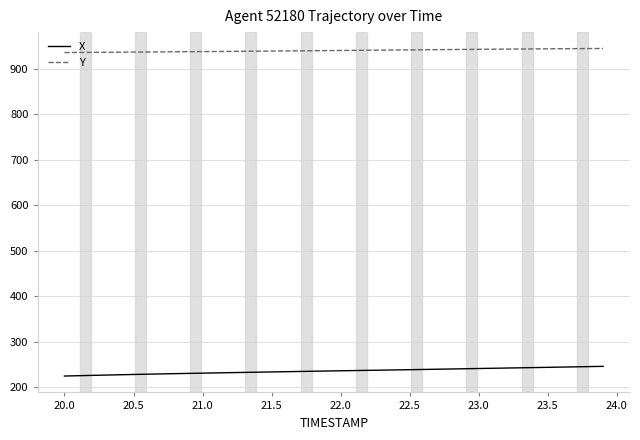

List the series in order of their peak value, lowest first.

X, Y